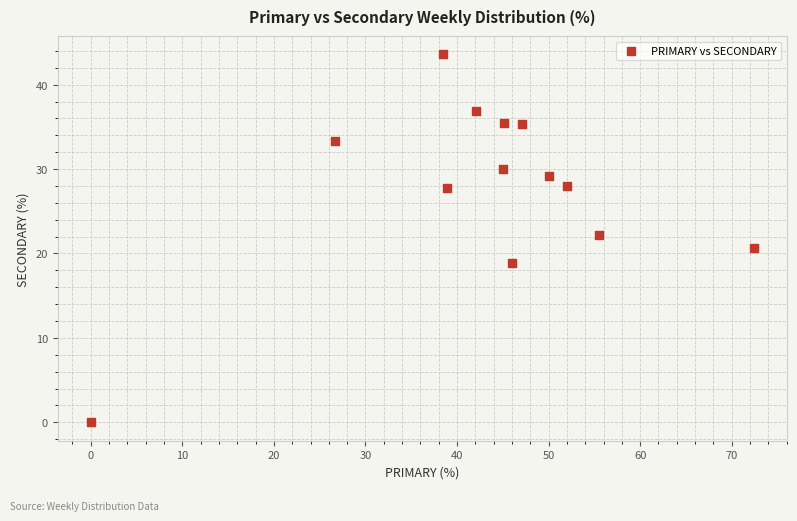

What is the range of X values (max minus min)?

72.4